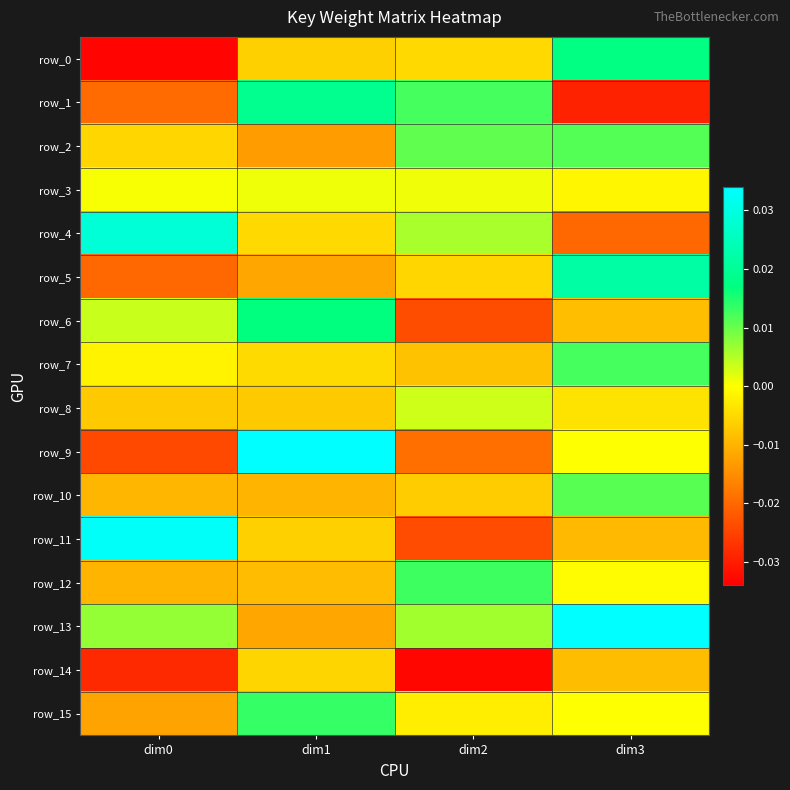

Rank the series by their maximum value, from lowest to highest.

row_14, row_3, row_8, row_10, row_2, row_7, row_12, row_15, row_6, row_0, row_1, row_5, row_4, row_11, row_9, row_13